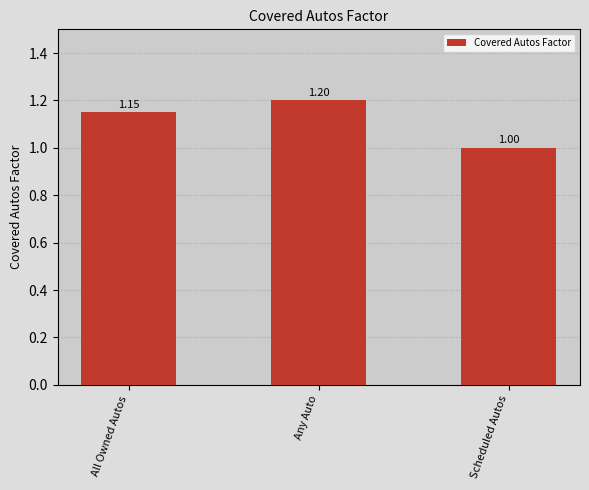

What is the difference between the maximum and minimum values?

0.2